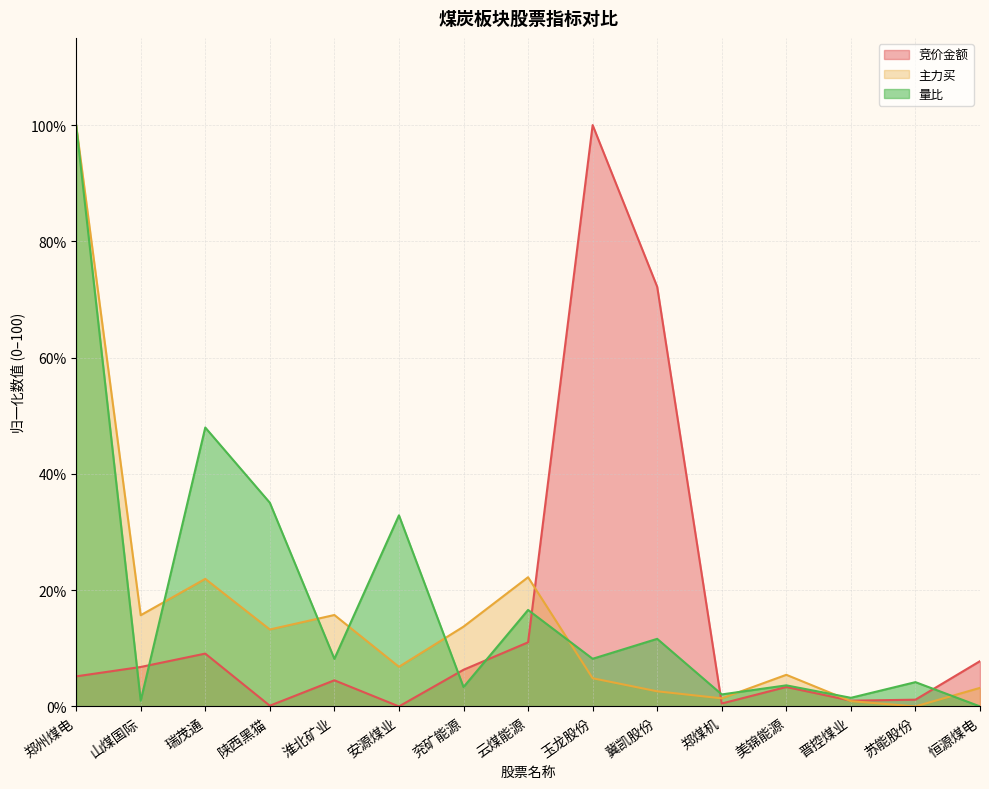

Rank the series at 淮北矿业 from highest to lowest value.

主力买, 量比, 竞价金额